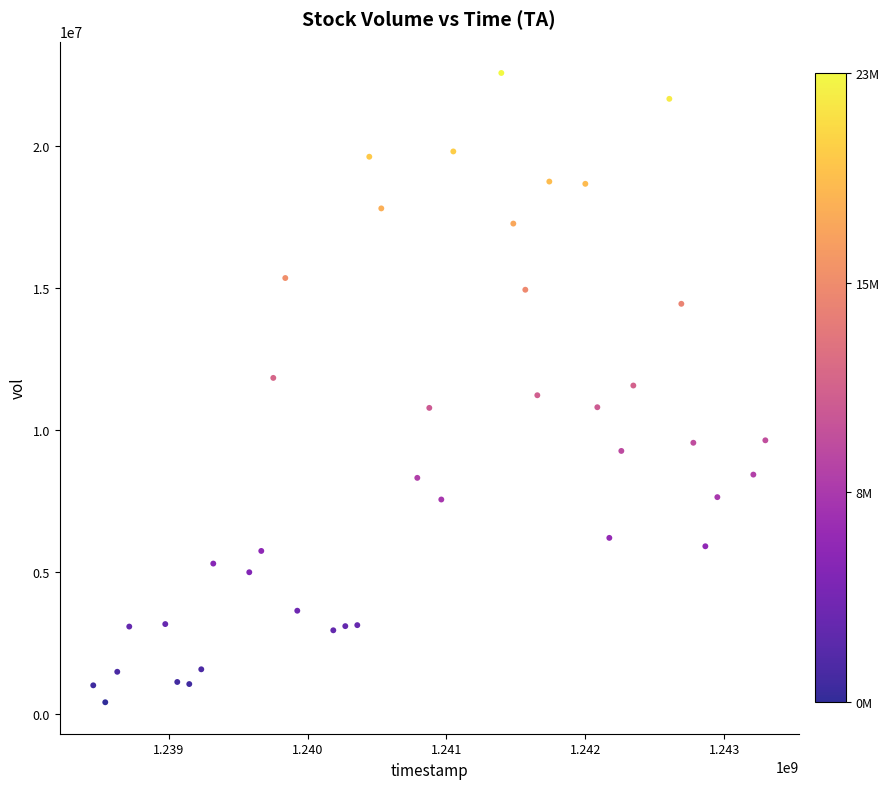

What is the range of X values (max minus min)?

4838400